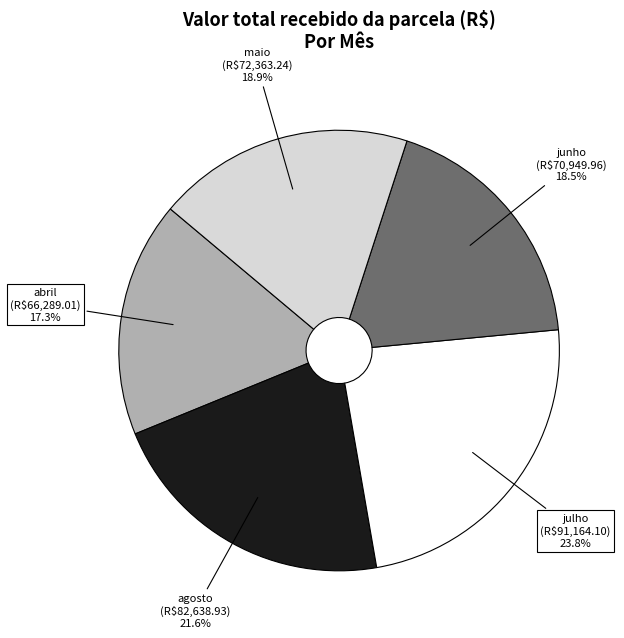

Does any single category account for the majority?

No